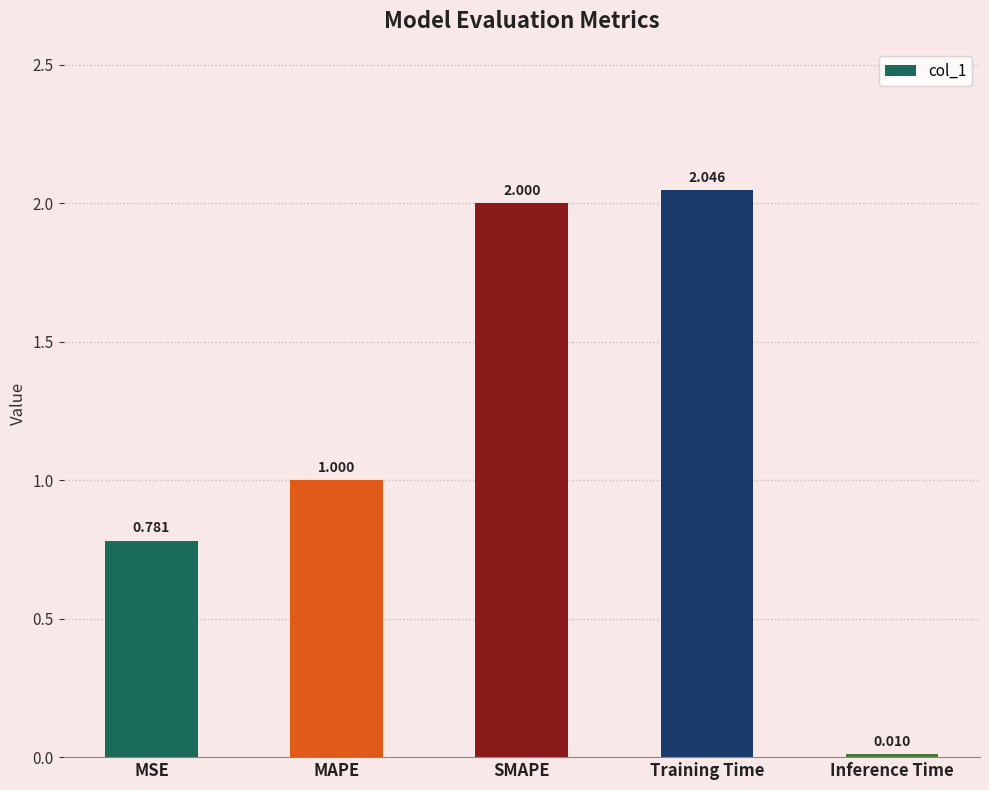

Where is the data nearest to the value 1?

MAPE